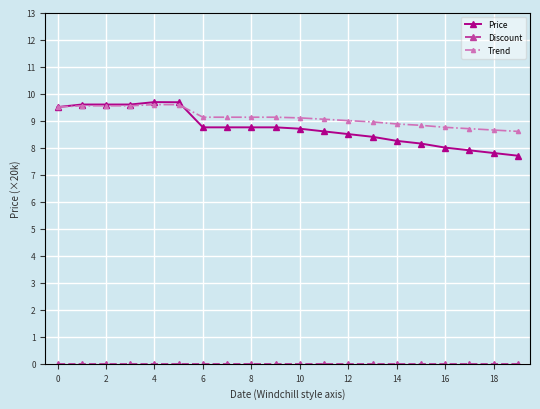

What is the value of the Price point at the 14th from the left?

8.4